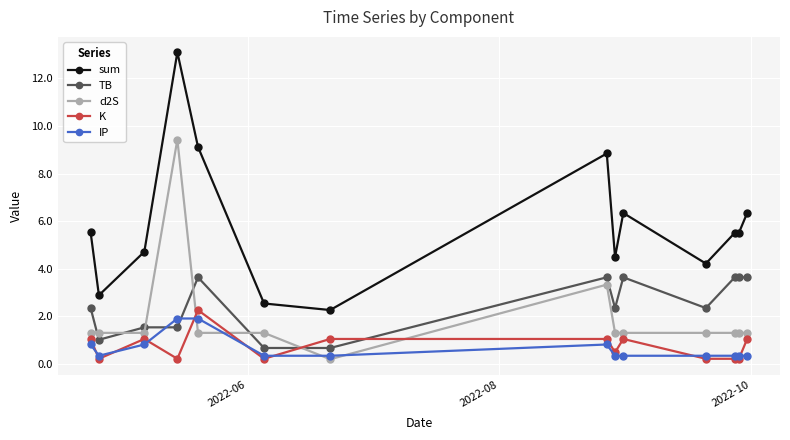

True or false: IP and d2S intersect in this chart.

True